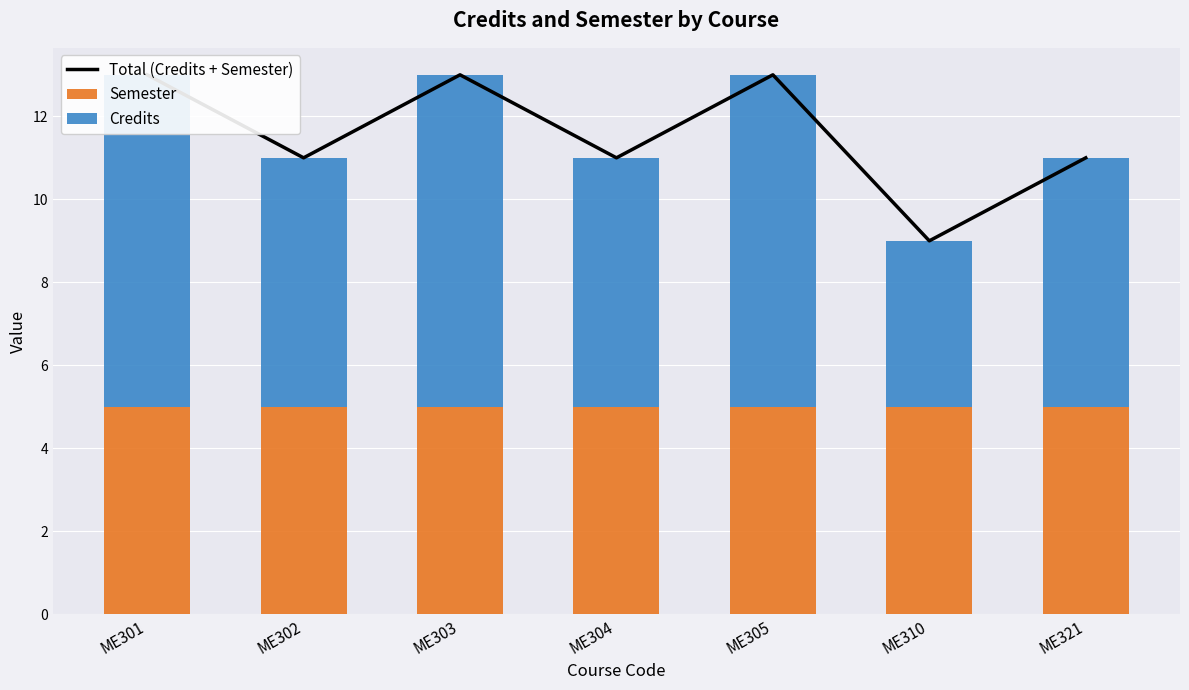

Between ME304 and ME310, which is larger?

ME304